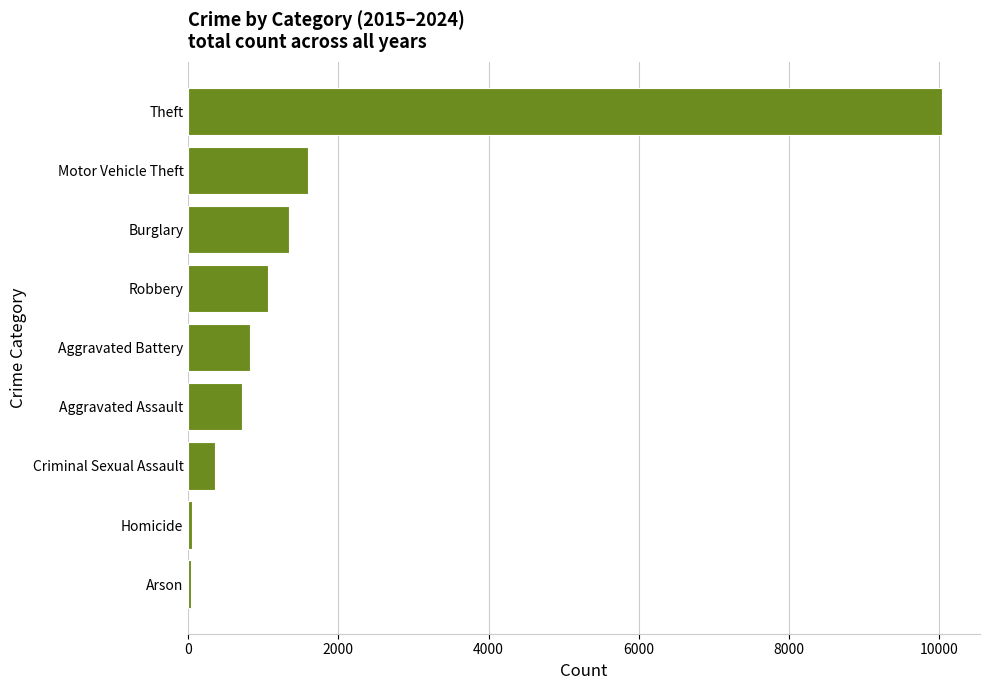

Which has a higher value, Homicide or Burglary?

Burglary